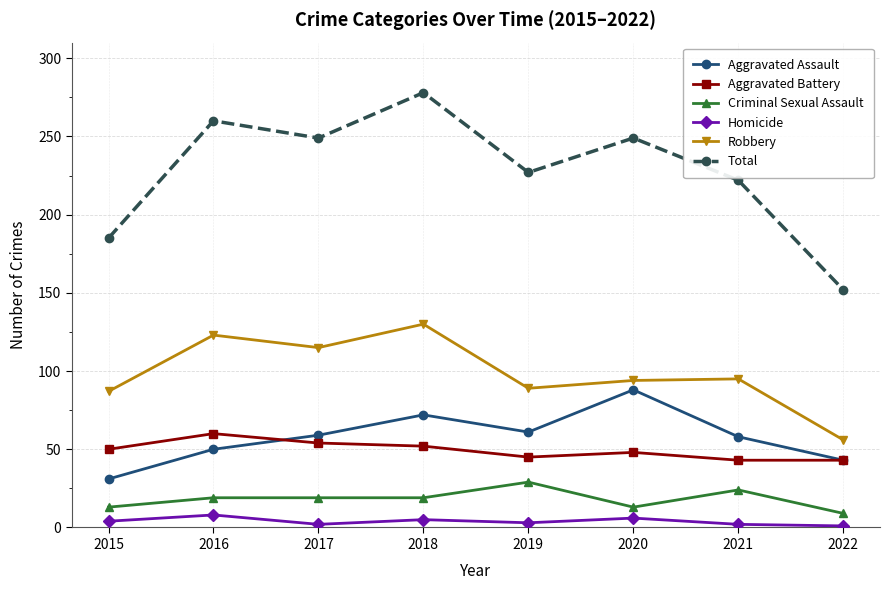

Which series has the largest total across all categories?

Total